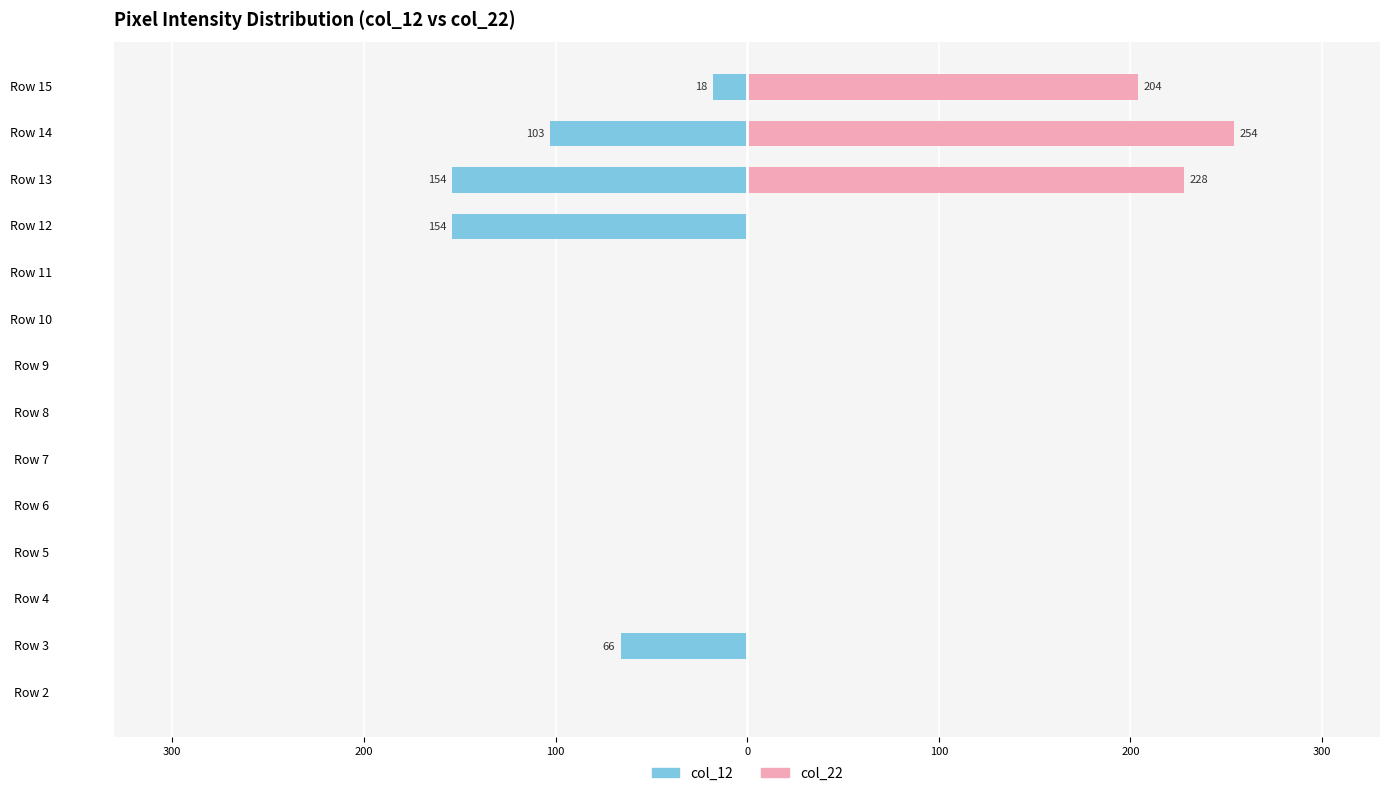

What is the minimum value shown in the chart?

-154